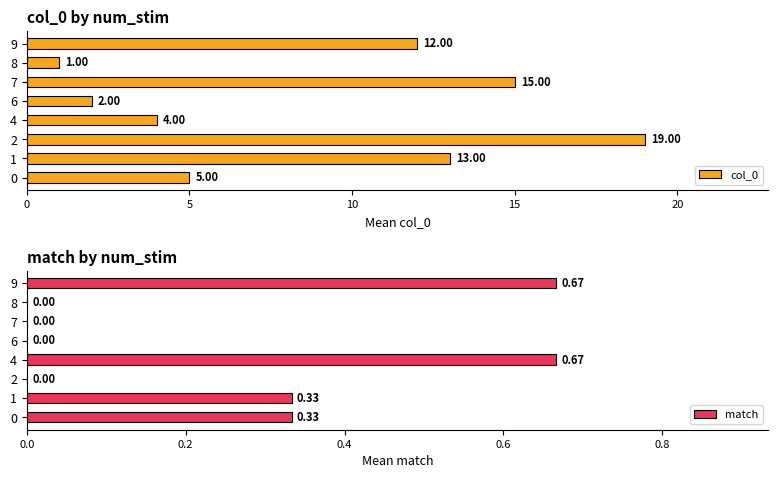

The match series shows 0.0 at 6. True or false?

True